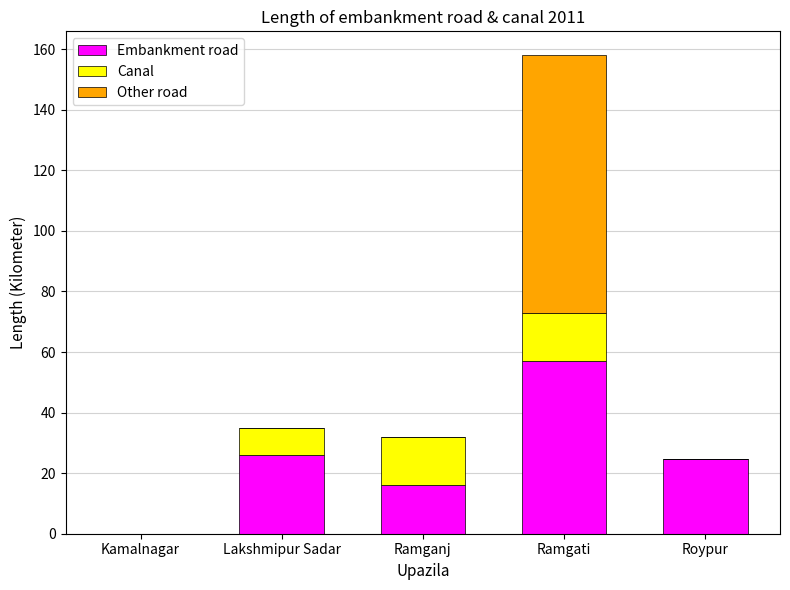

What is the sum of the Embankment road values at Ramgati and Ramganj?

73.0